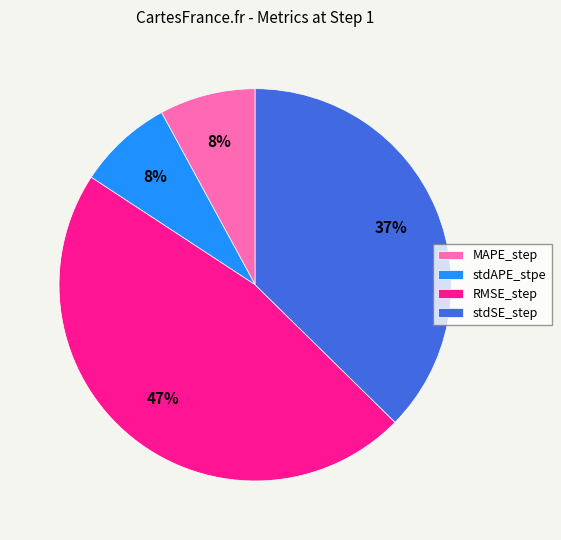

To the nearest percent, what is the combined percentage of MAPE_step and stdSE_step?

45%